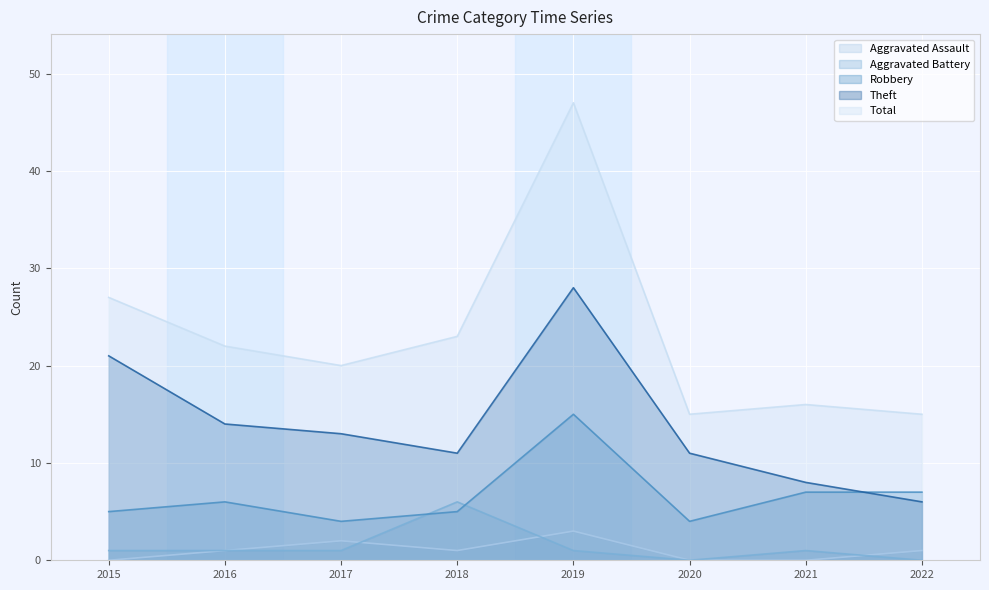

What is the sum of the Aggravated Assault values at 2021 and 2022?

1